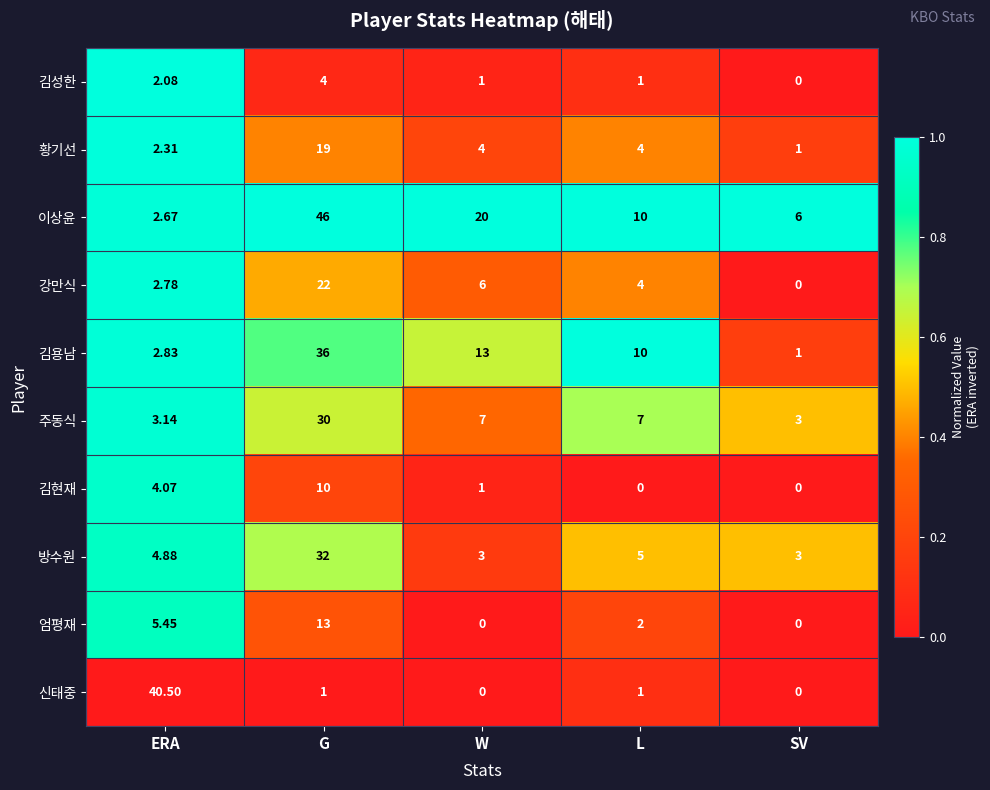

Which category has the lowest value in the 강만식 series?

SV